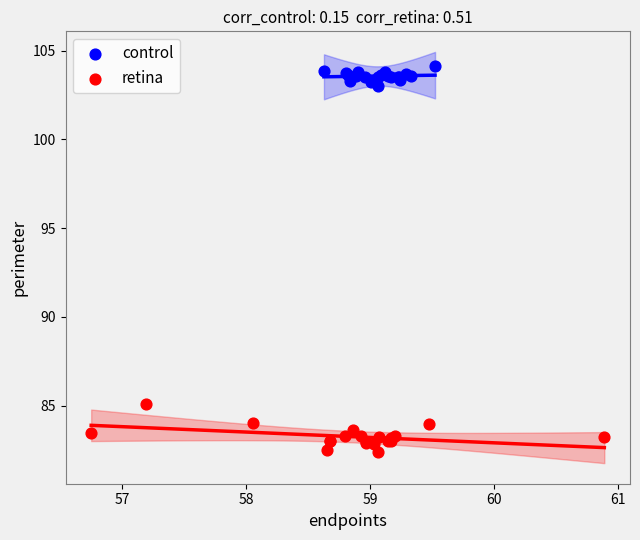

Which series contains the highest Y value?

control